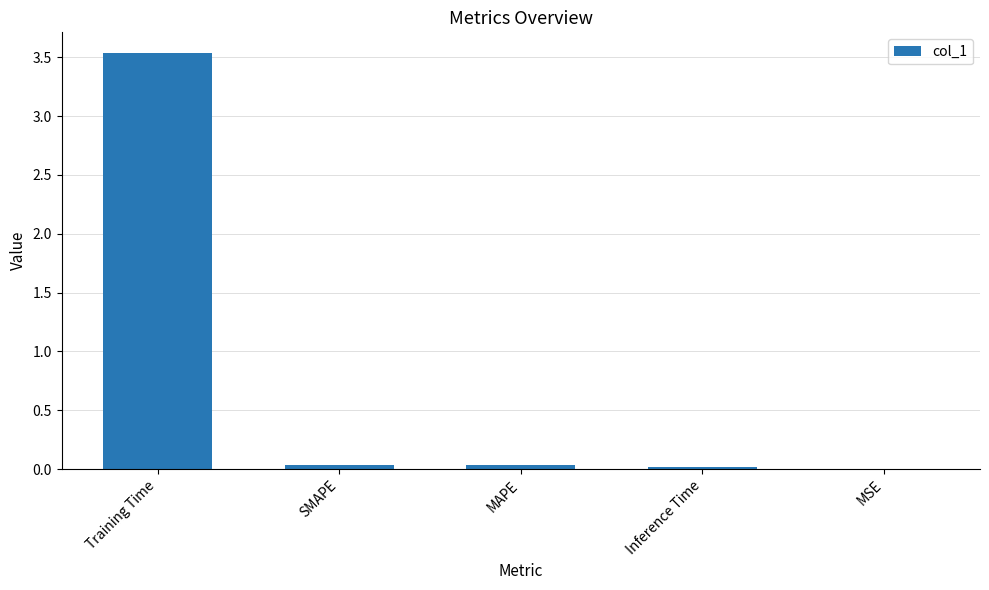

True or false: the data shows 0.0 at SMAPE.

True